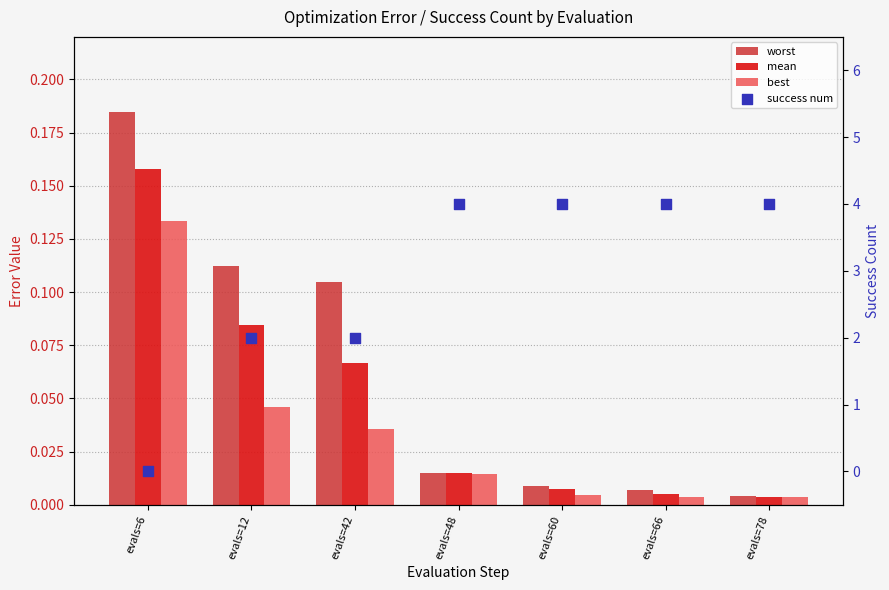

What is the total value across all series at evals=42?

2.2